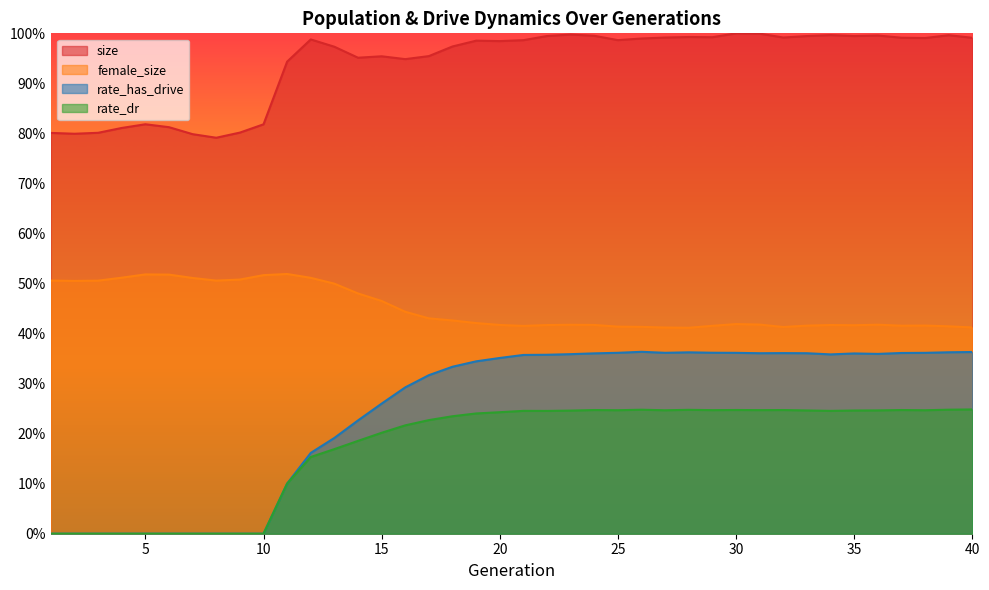

What is the value of the rate_dr point at the 39th from the left?

0.2